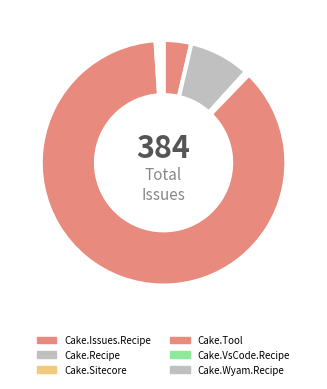

Count the number of slices in the pie.

6